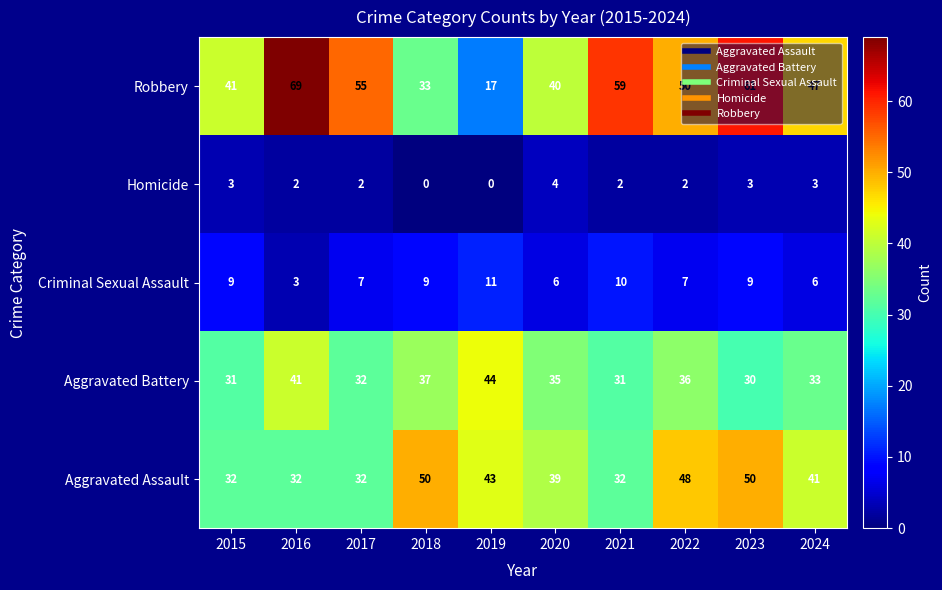

What is the difference between the maximum and minimum values in the Aggravated Battery series?

14